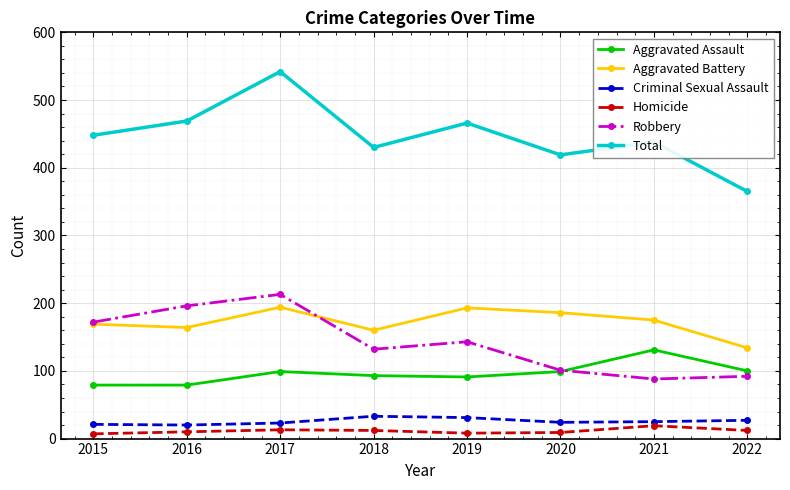

At which category is the sum across all series the highest?

2017